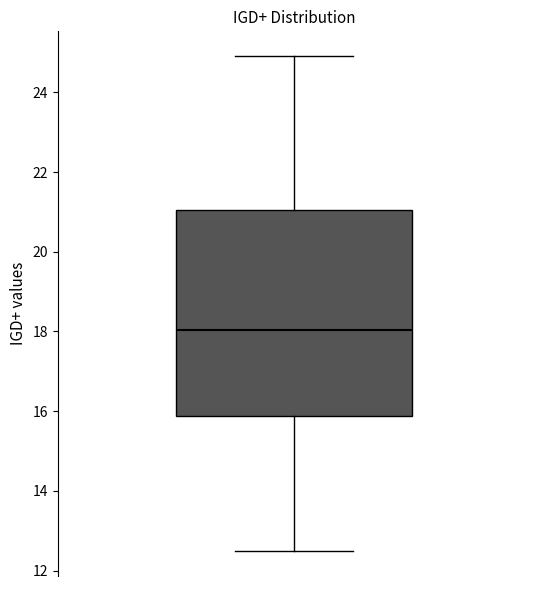

Where is the upper edge of the box on the y-axis? The values are not printed on the chart, so give them approximately, as read against the axis.

21.0